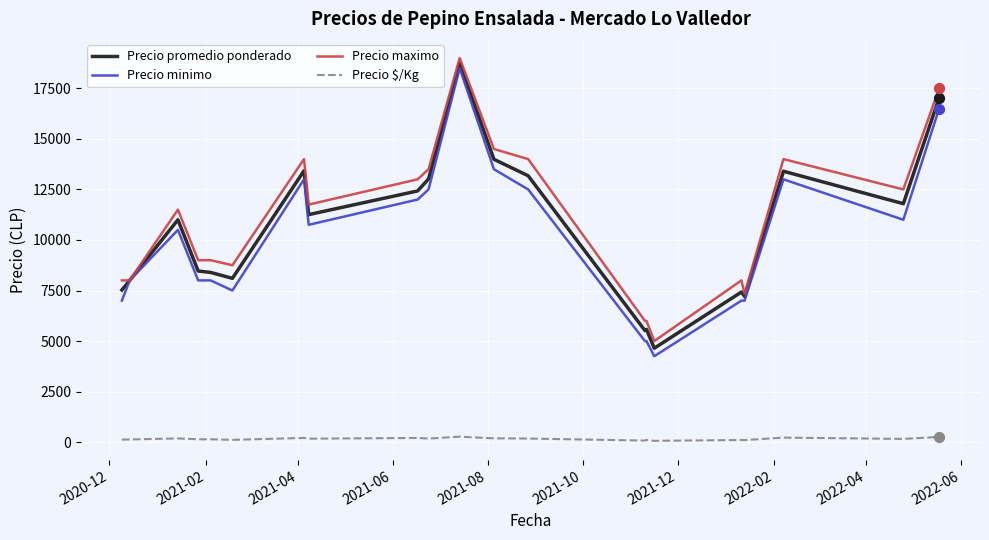

Which series has the largest range (max minus min)?

Precio minimo